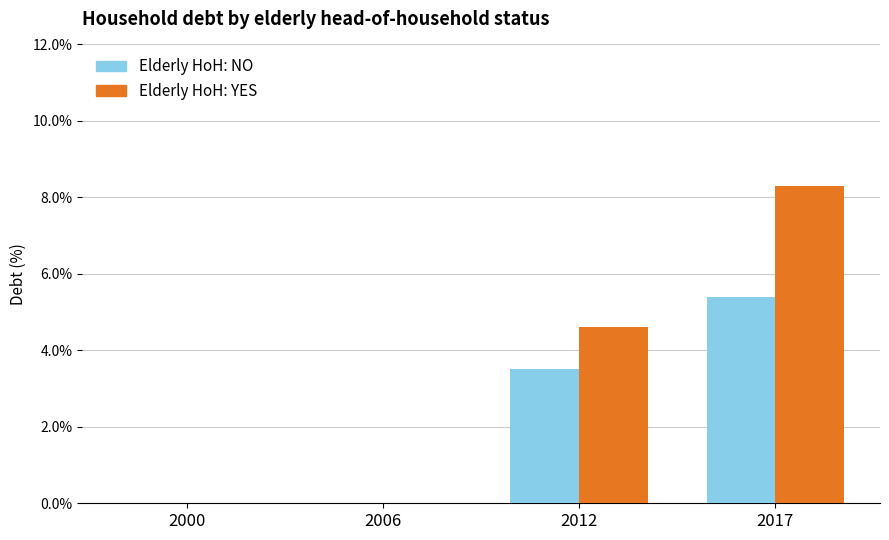

The Elderly HoH: YES series shows 4.7 at 2006. True or false?

False